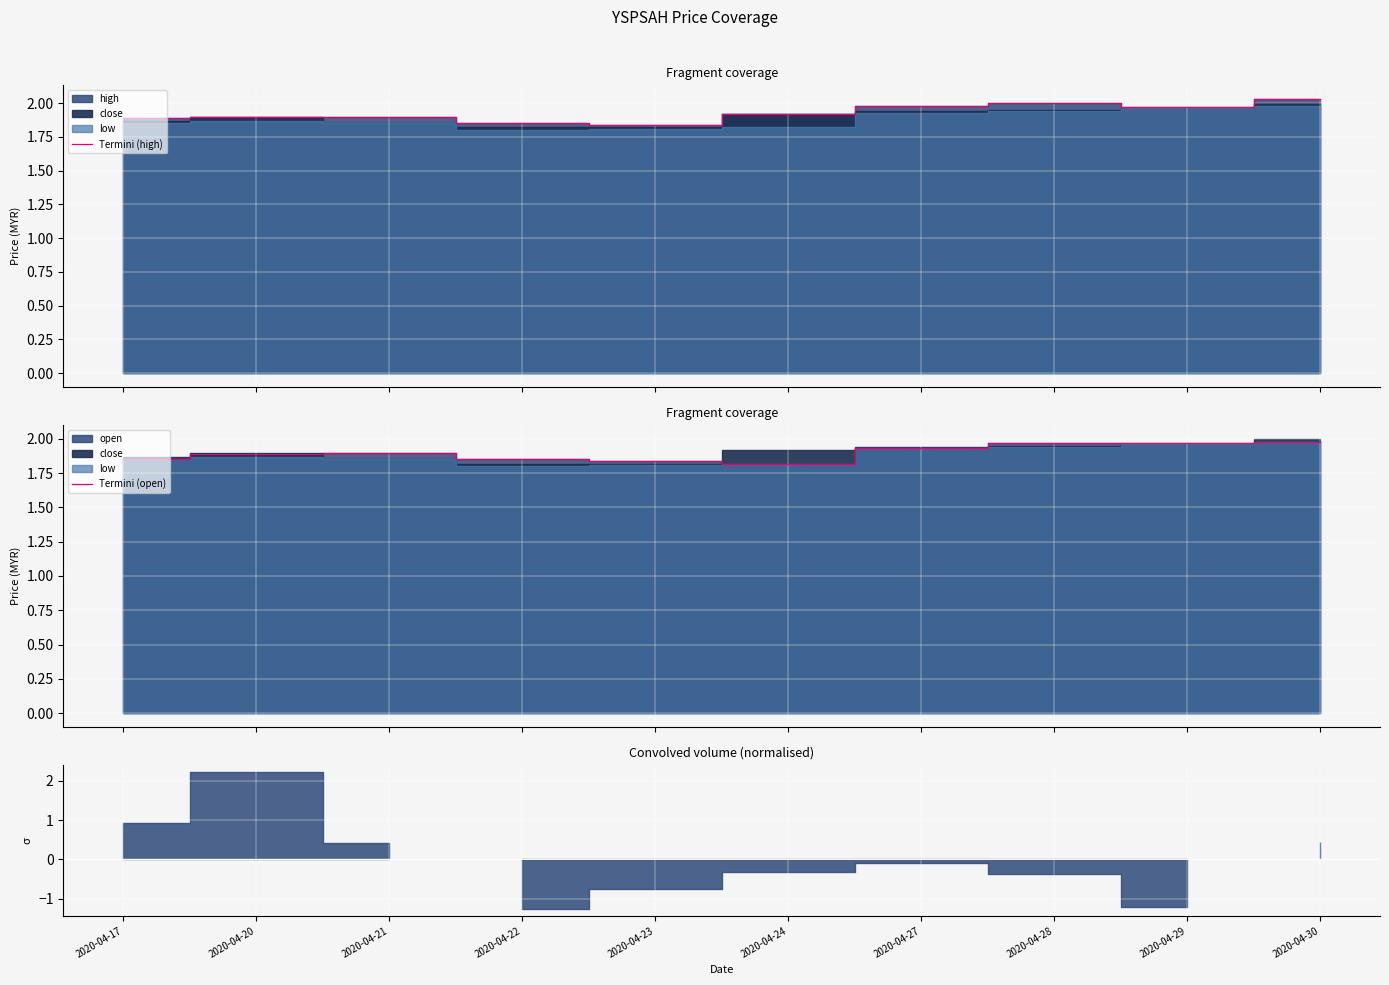

How many interior local valleys does the Termini (high) series have?

2